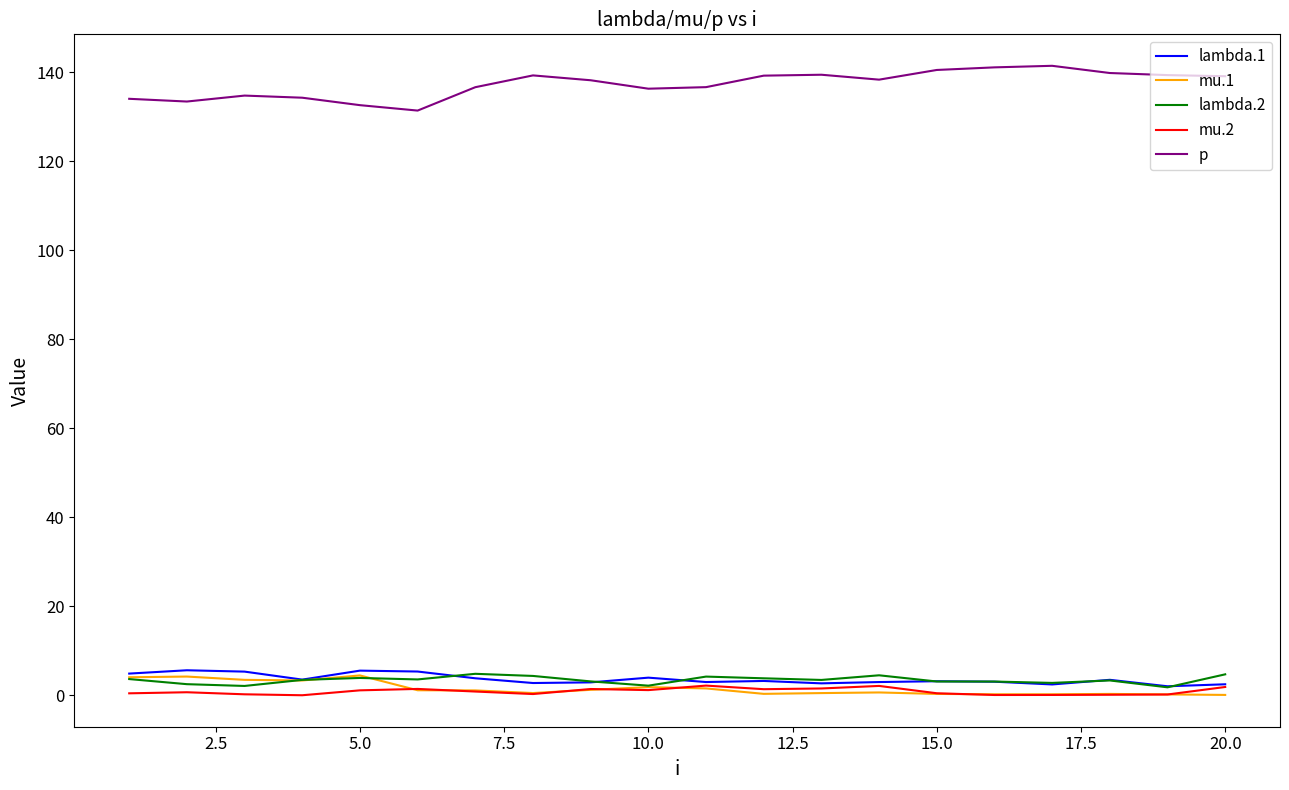

Does the chart have visible grid lines?

No